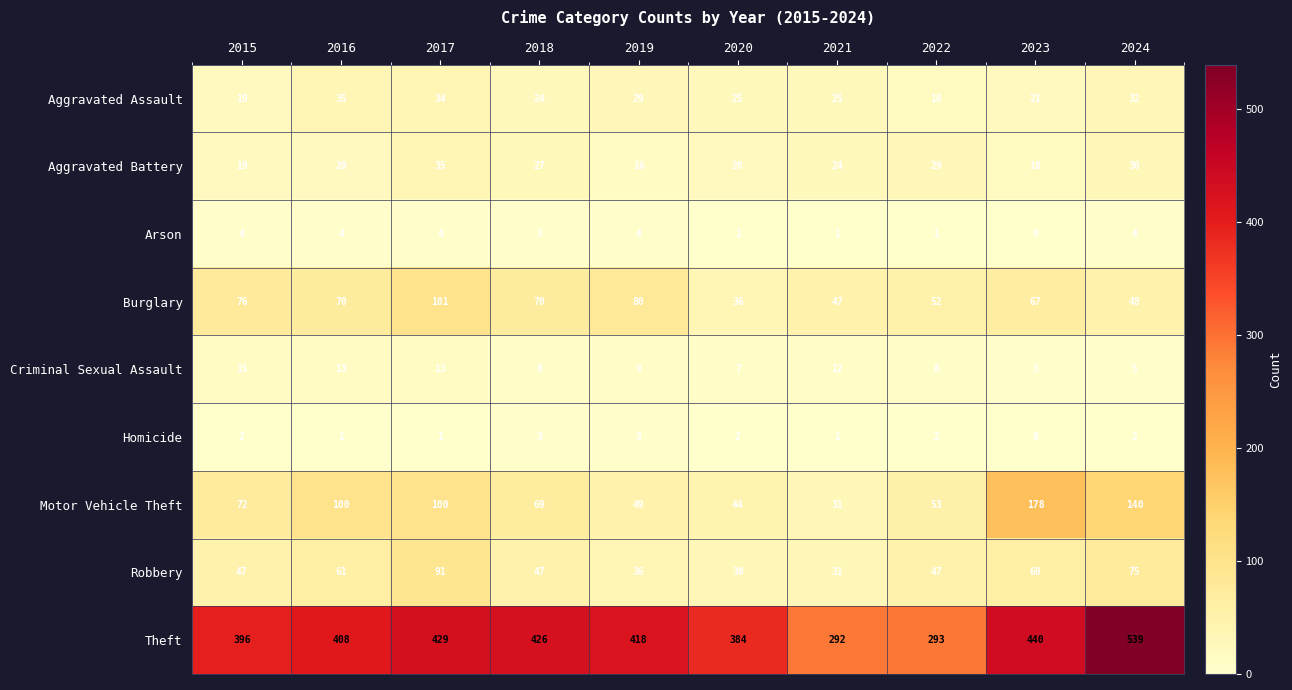

Is the value of Criminal Sexual Assault at 2016 greater than the value of Aggravated Assault at 2020?

No